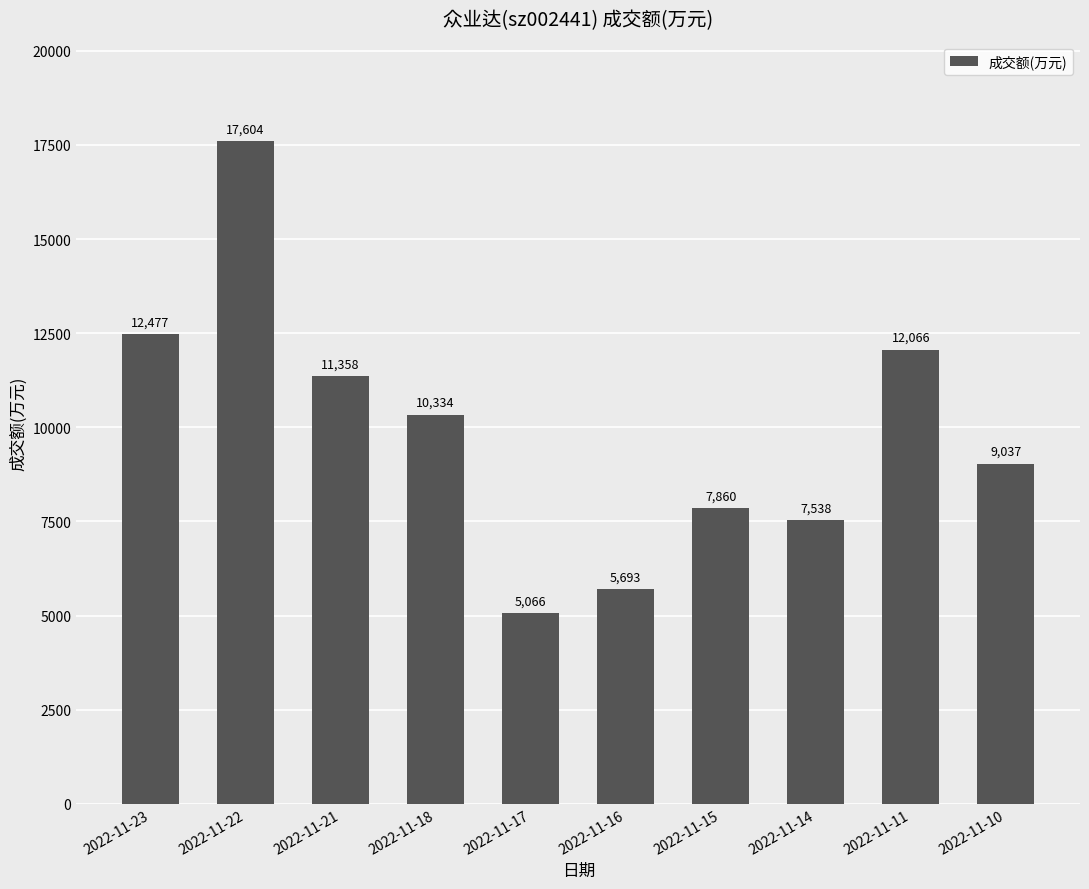

What is the ratio of the value at 2022-11-18 to the value at 2022-11-22?

0.6